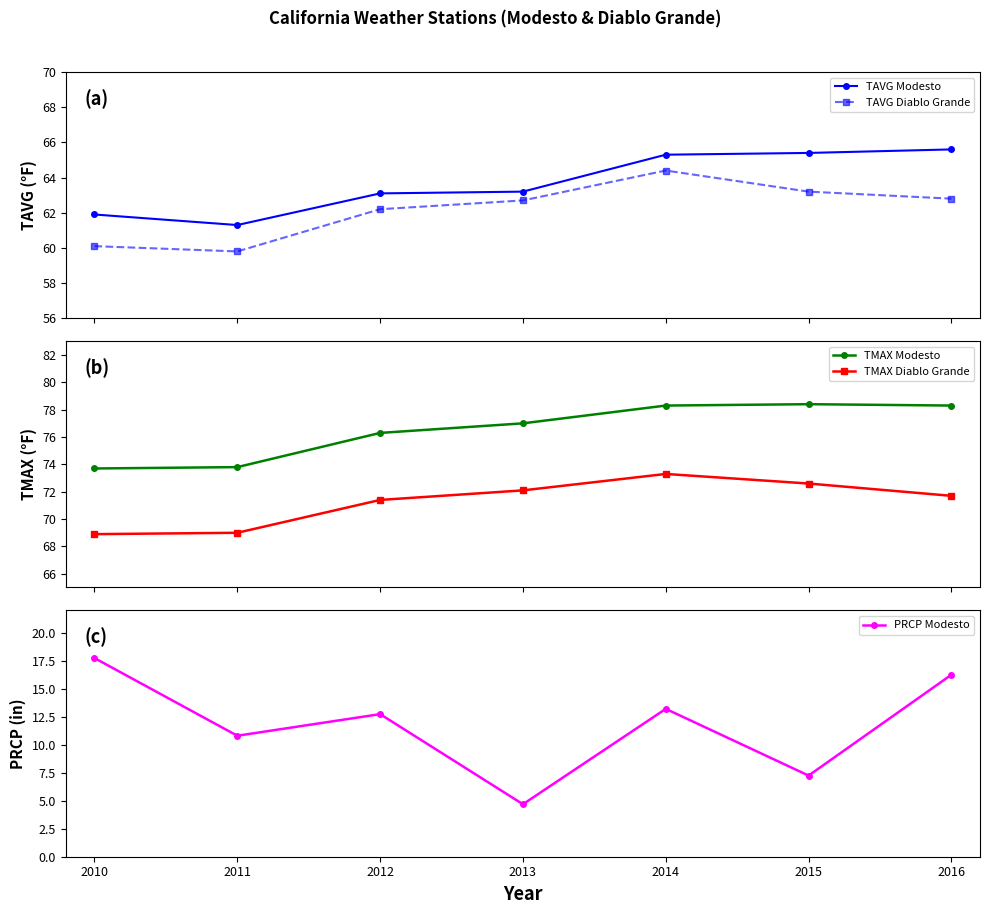

Which series has the widest spread of values?

PRCP Modesto